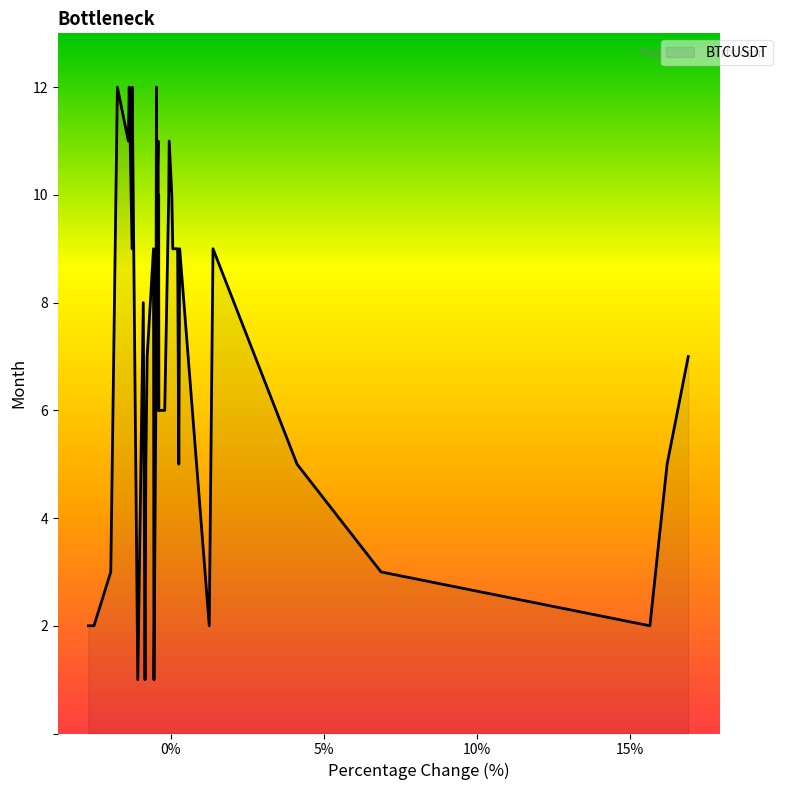

What is the greatest value displayed?

12